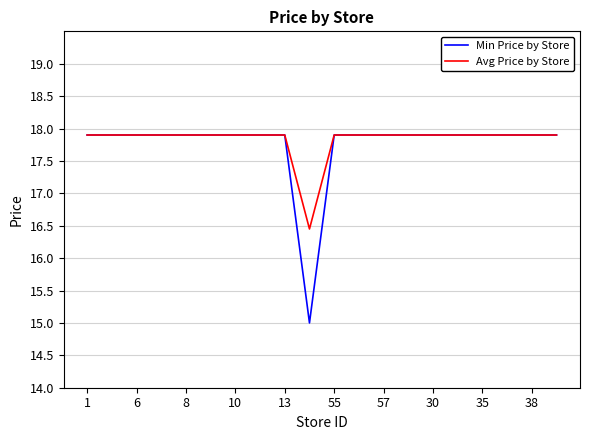

What is the highest value of the Avg Price by Store series?

17.9